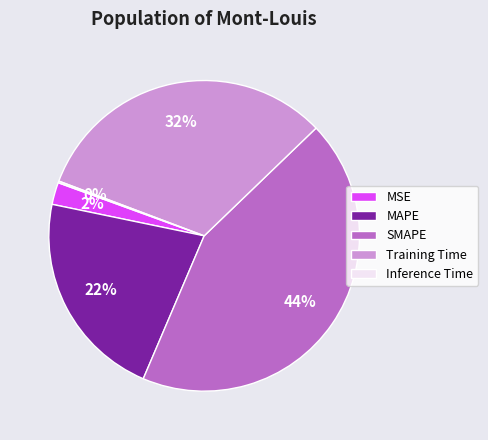

Which has a higher value, Training Time or SMAPE?

SMAPE